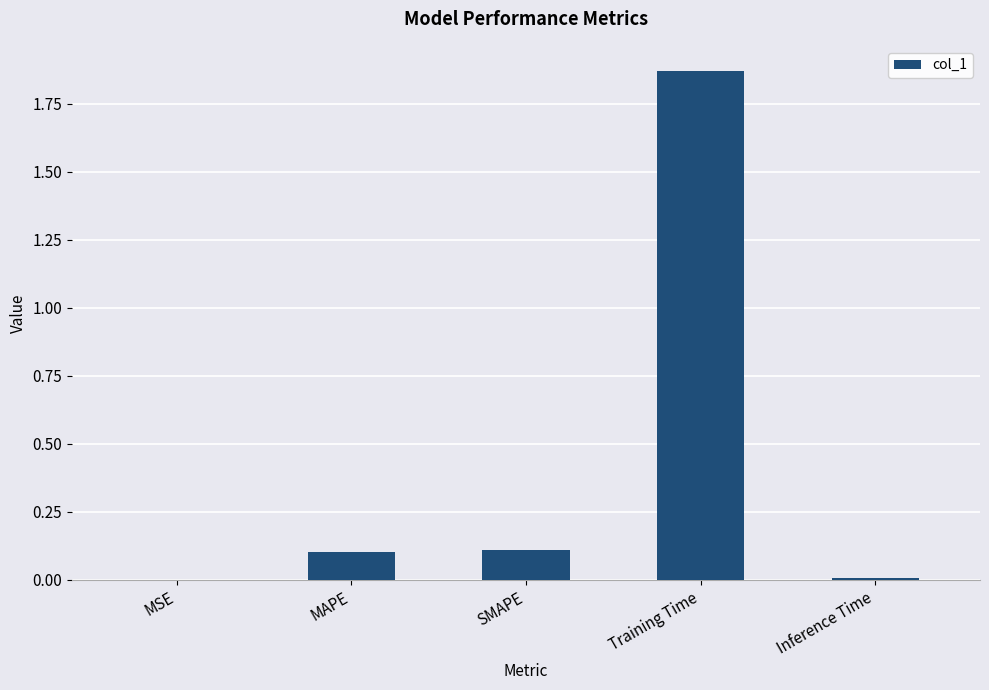

True or false: the data shows 0.1 at SMAPE.

True